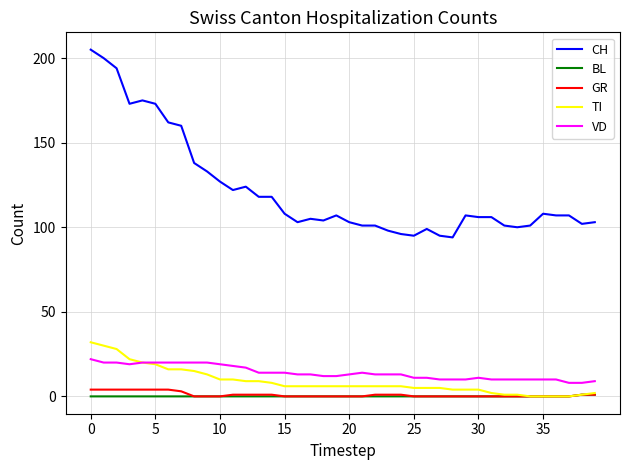

Which series has the widest spread of values?

CH